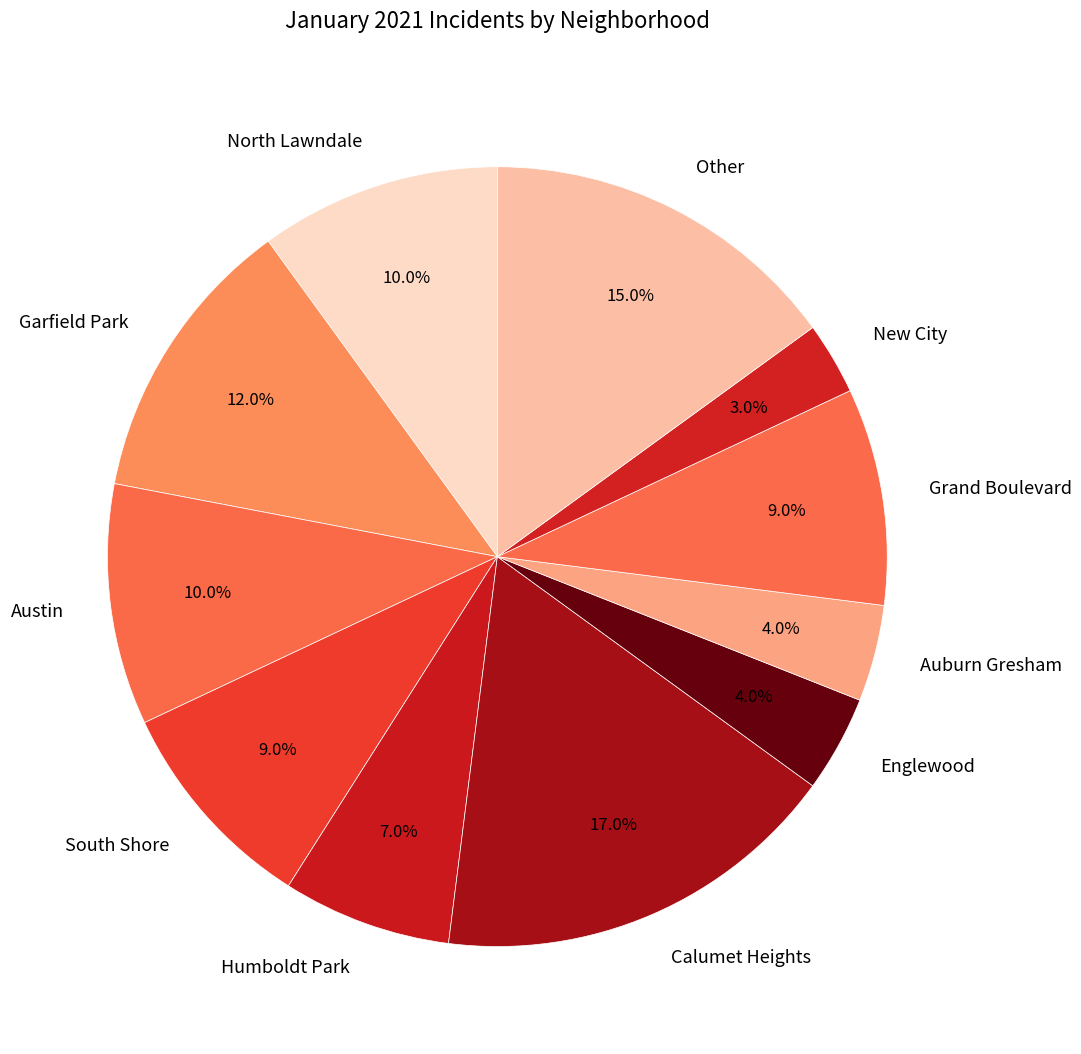

Count the number of slices in the pie.

11